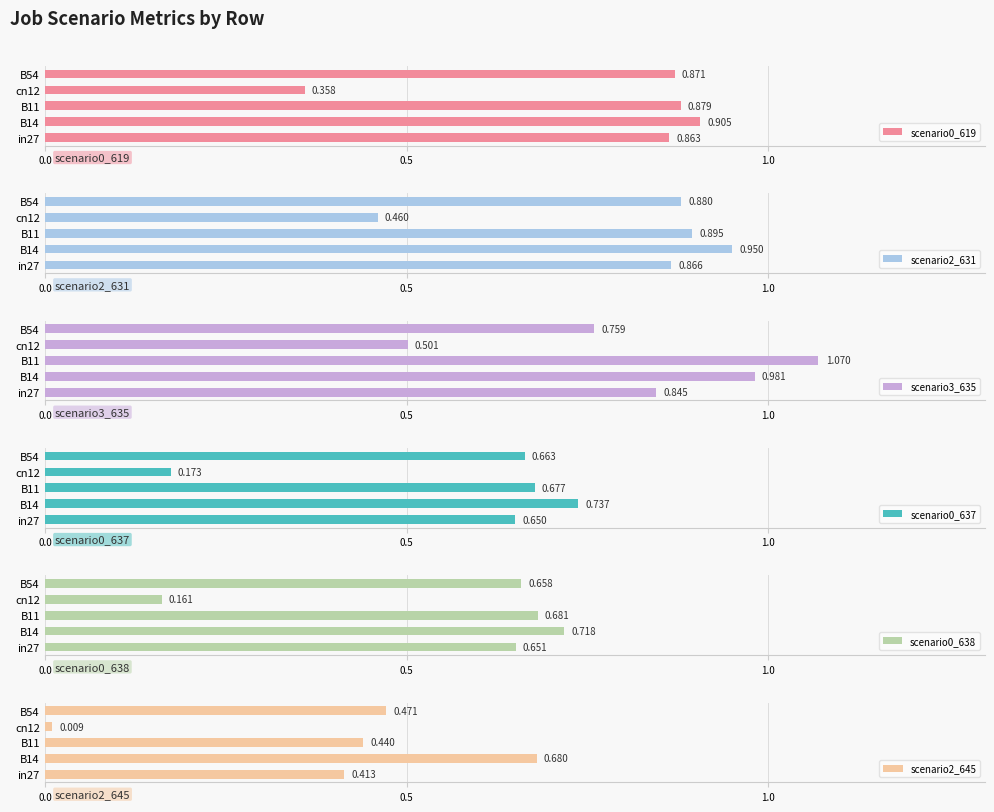

What is the sum of the scenario0_637 values at in27 and B14?

1.4